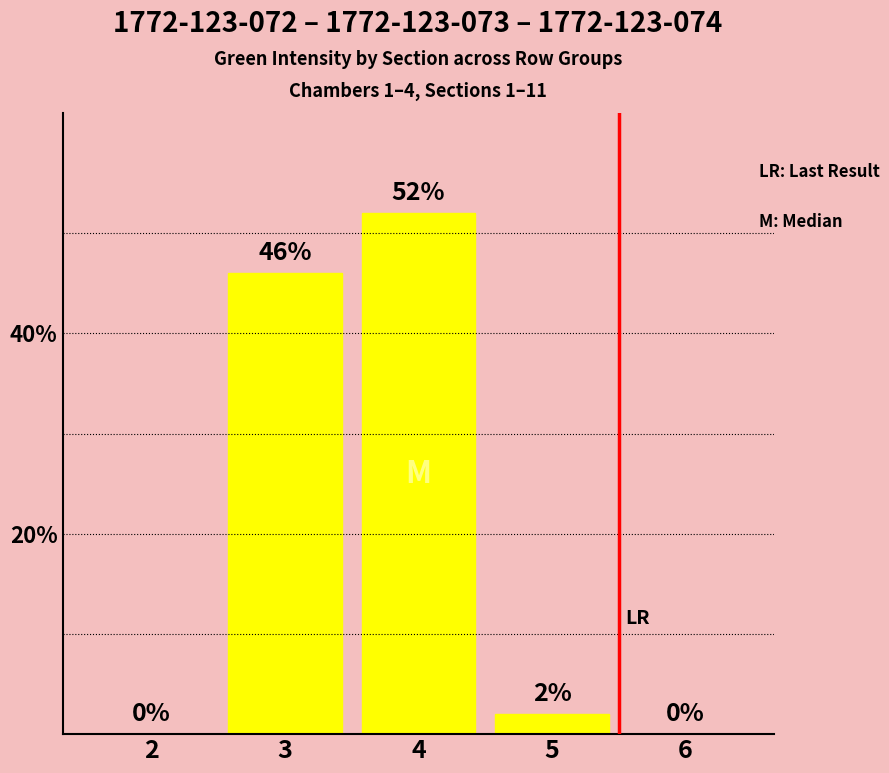

Are the bars horizontal?

No